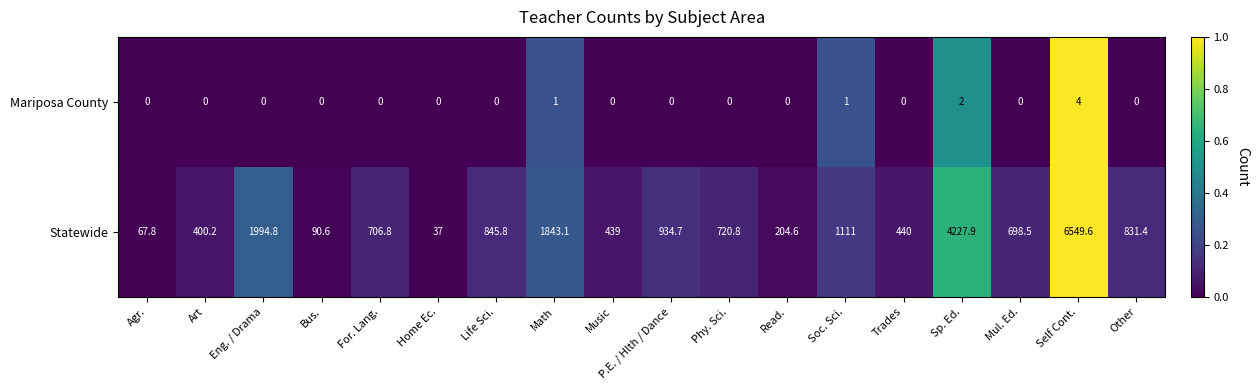

At which label is Statewide closest to 3293?

Sp. Ed.